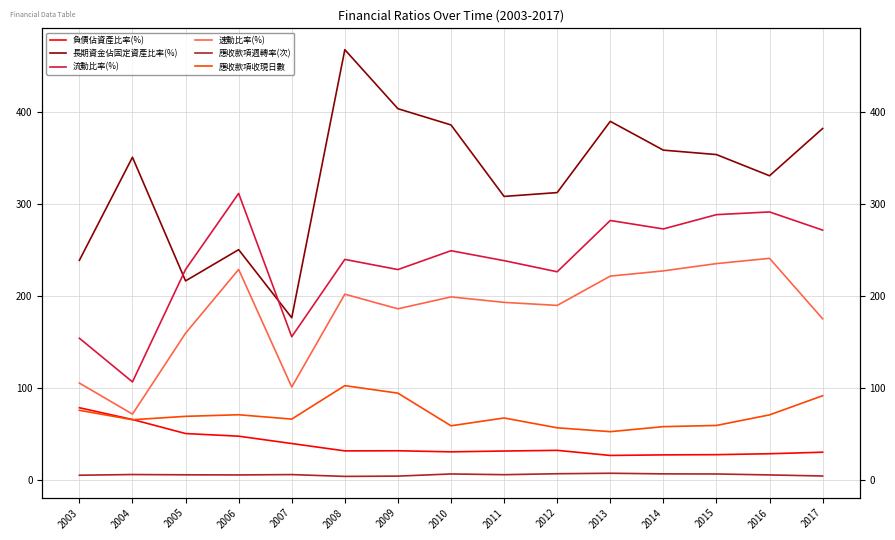

True or false: 長期資金佔固定資產比率(%) and 負債佔資產比率(%) intersect in this chart.

False